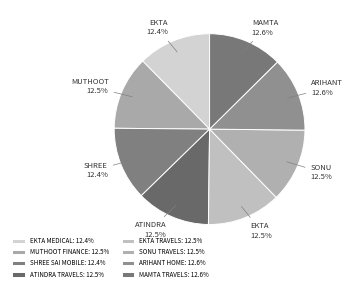

The MUTHOOT FINANCE slice represents 1% of the pie. True or false?

False